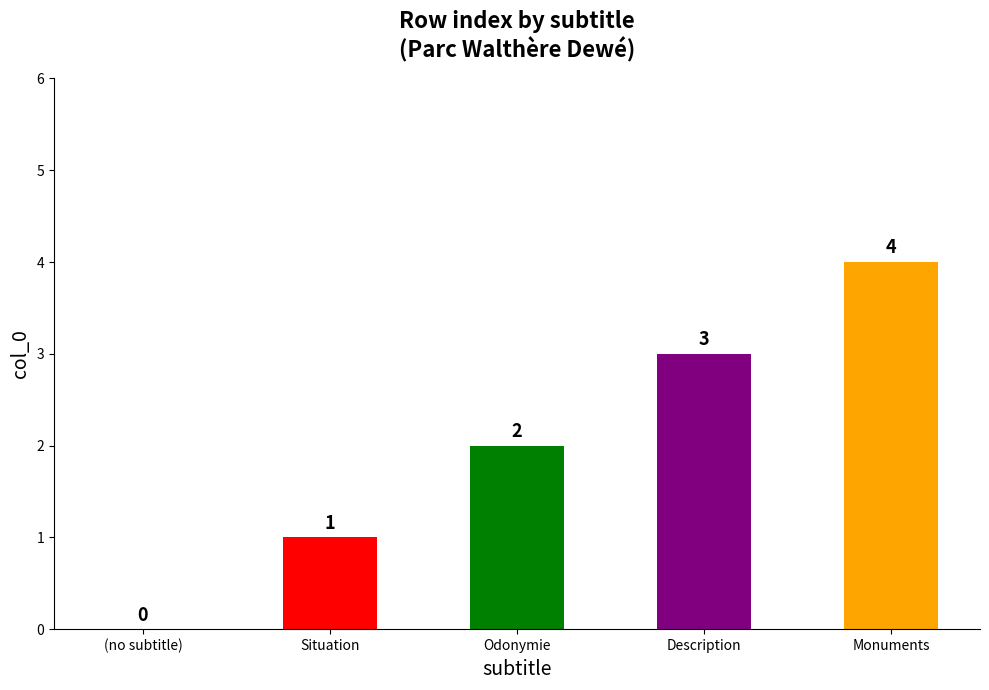

What is the difference between the values at (no subtitle) and Monuments?

4